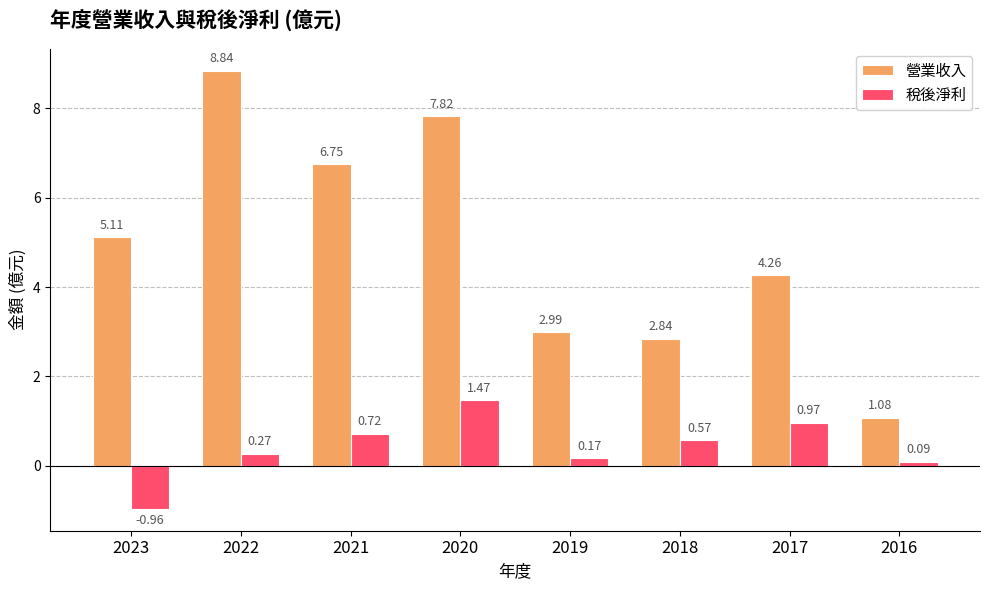

Are the bars grouped side by side (vs. stacked)?

Yes